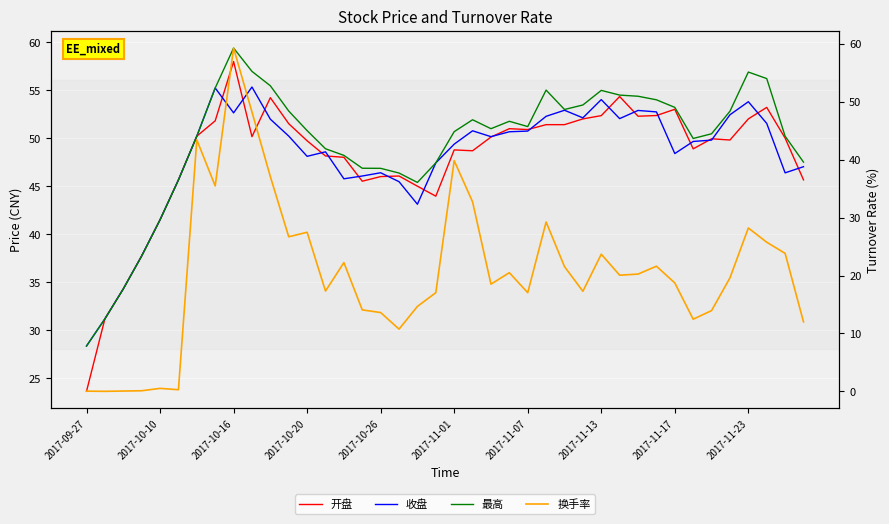

The 换手率 series shows 4.8 at 15. True or false?

False